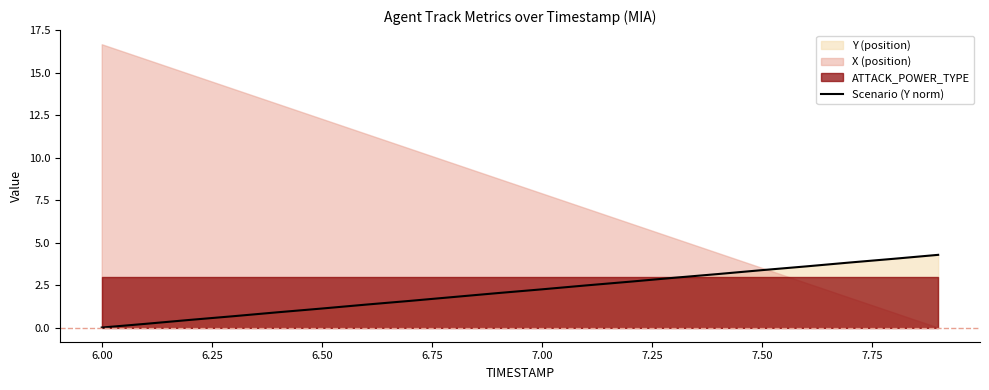

True or false: Scenario (Y norm) has a value of 3.8 at 7.00.

False